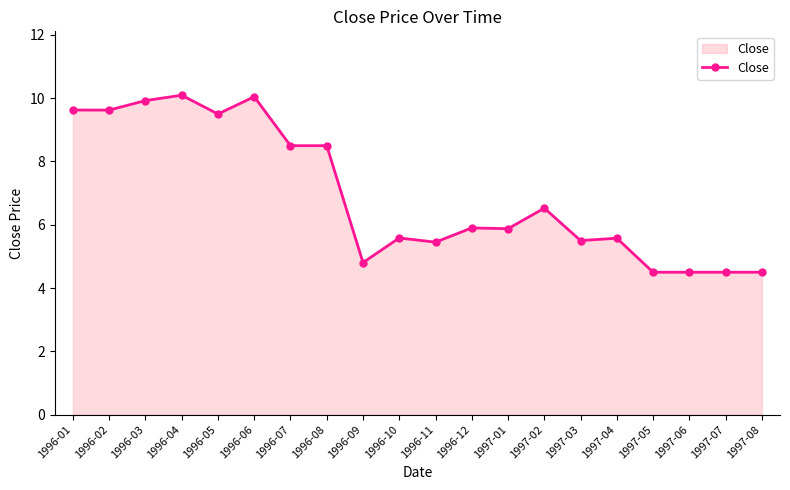

What is the difference between the maximum and minimum values?

5.6